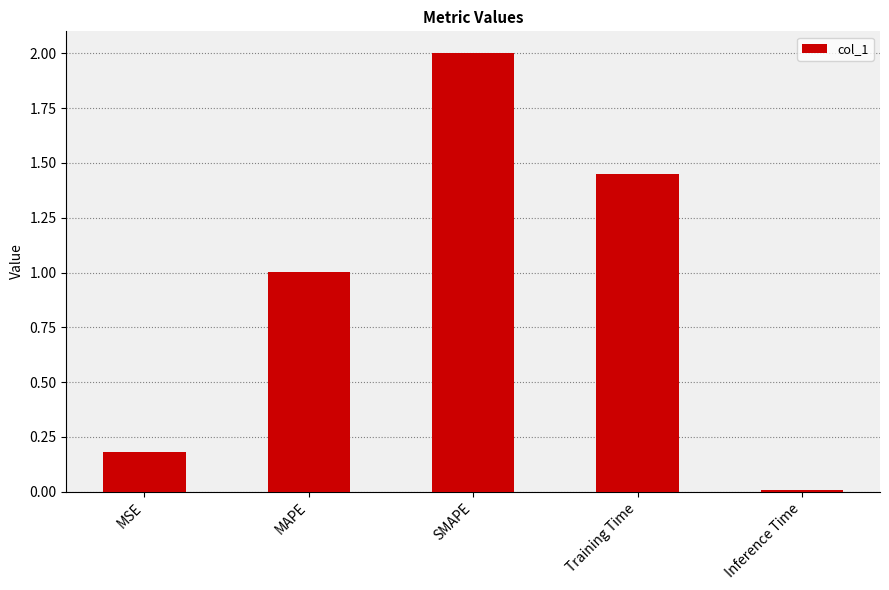

How many bars are there in total?

5